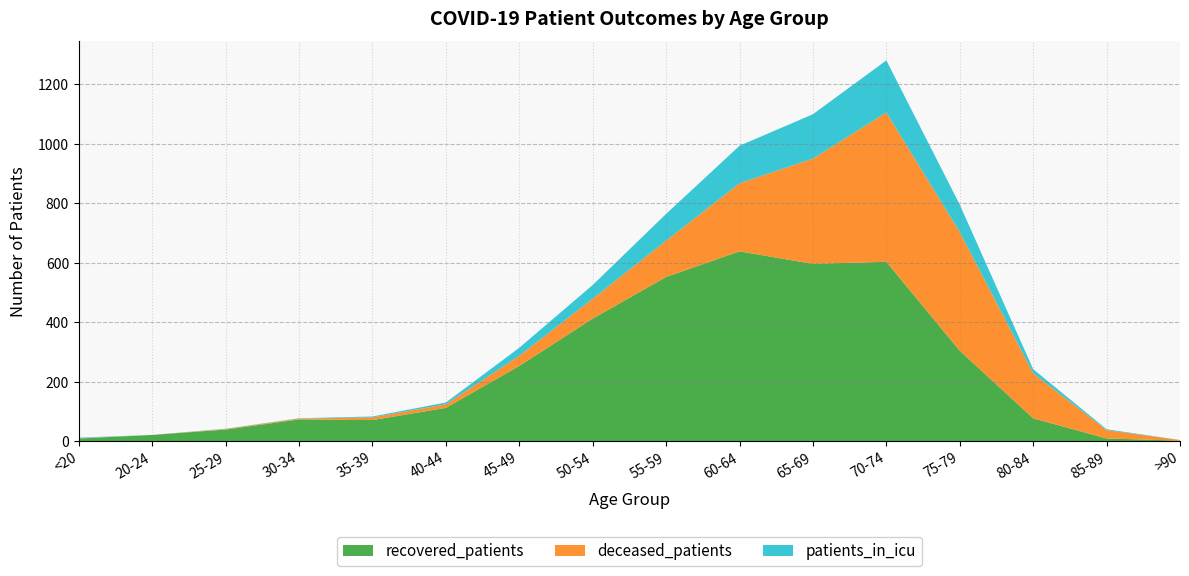

Reading right to left, list all the values displayed in this chart.

recovered_patients: 2	9	77	304	603	596	638	552	412	253	112	71	73	39	21	9
deceased_patients: 2	28	151	399	502	354	229	122	67	34	12	9	3	2	0	1
patients_in_icu: 0	3	14	92	175	149	126	90	46	27	6	3	1	1	0	2